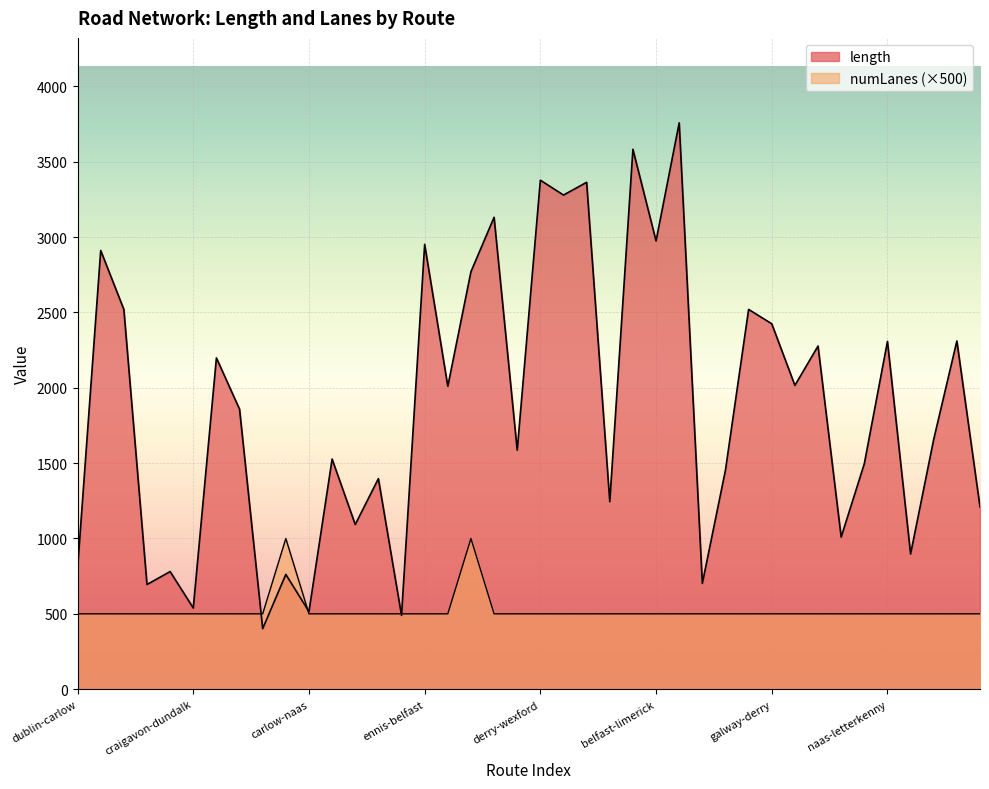

What is the label of the 16th point from the left?

ennis-belfast